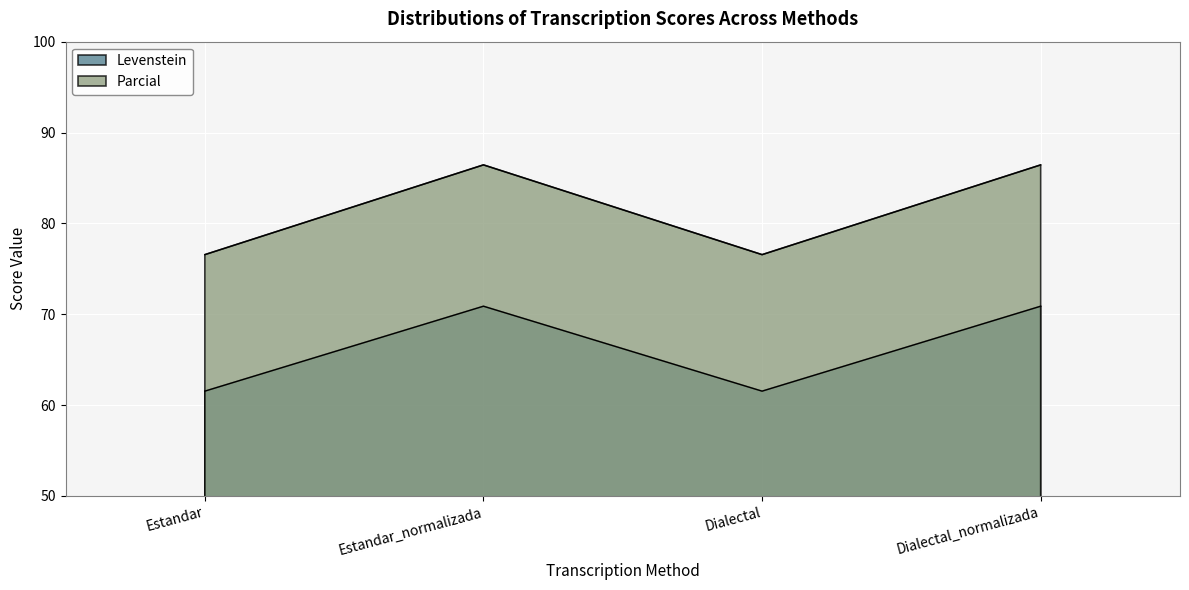

Where is the first local minimum for Parcial?

Dialectal